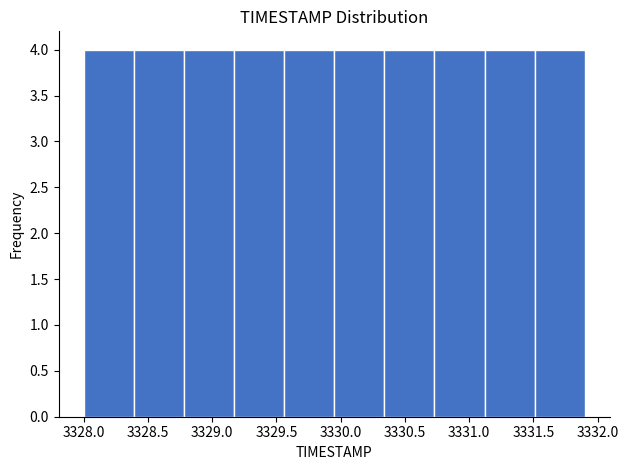

How tall is the bar that spans 3330.34 to 3330.73 on the x-axis? Neither the bar edges nor the heights are printed on the chart, so give them approximately, as read against the axes.

4